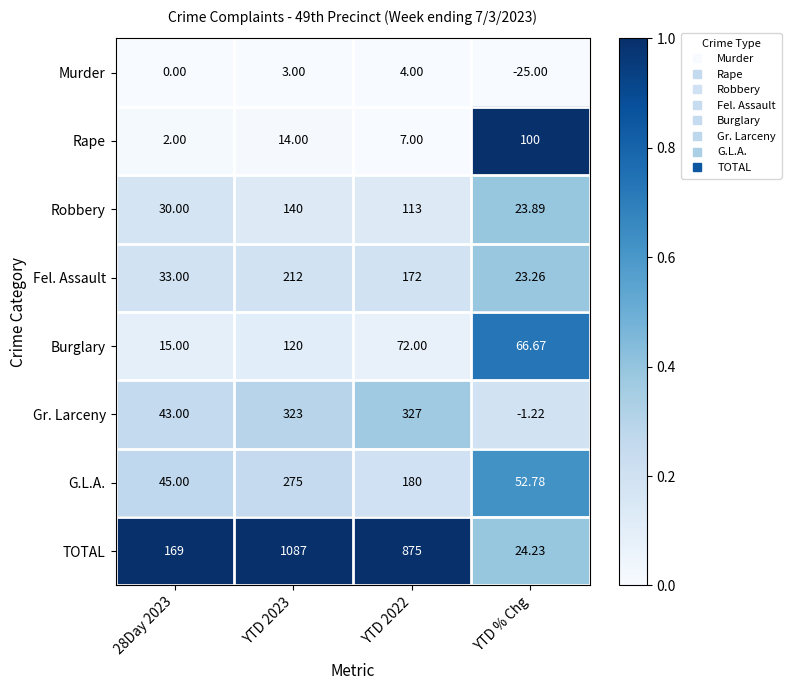

Is the value of Gr. Larceny at YTD 2023 greater than the value of Robbery at 28Day 2023?

Yes